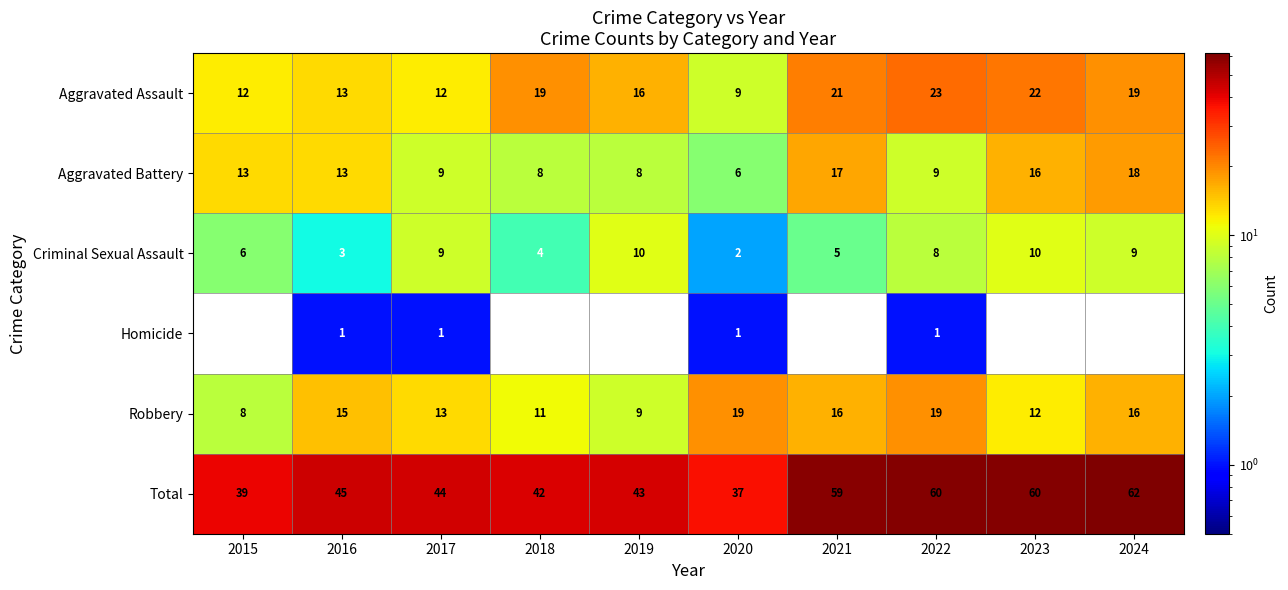

Which series has the widest spread of values?

Total